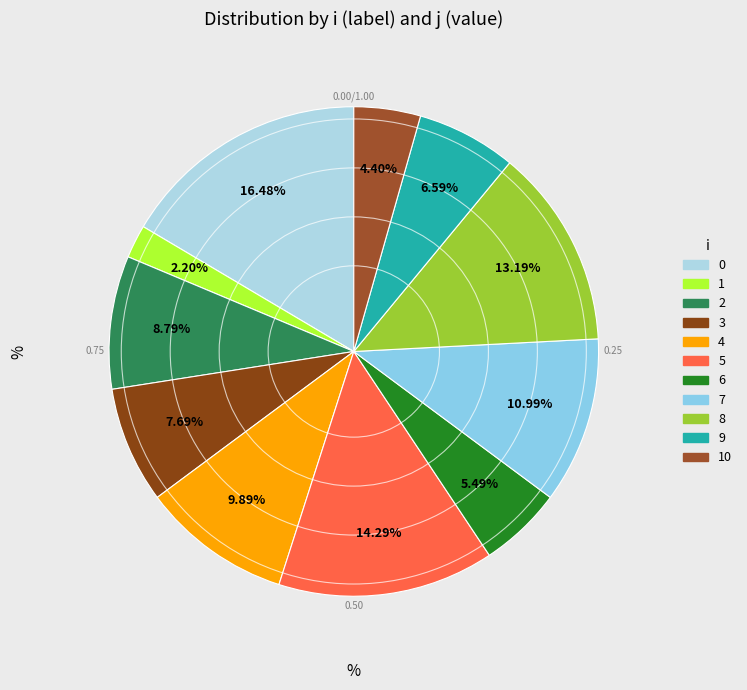

Which category has the biggest portion of the pie?

0